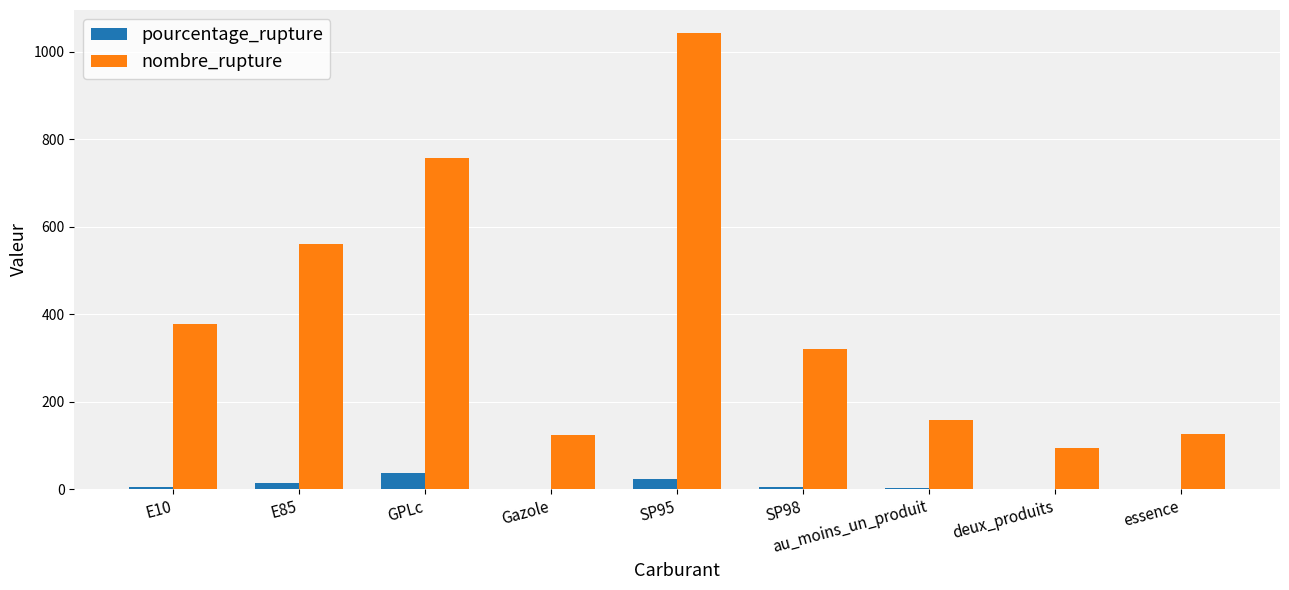

Between GPLc and essence, which series saw the biggest shift?

nombre_rupture